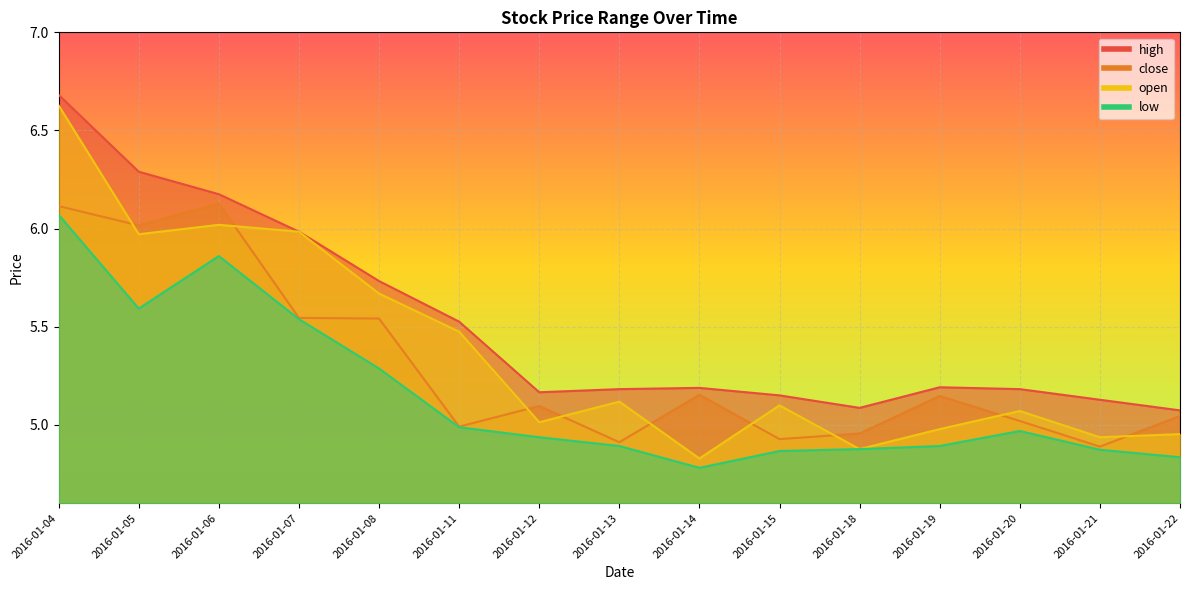

What is the sum of all open values?

80.6